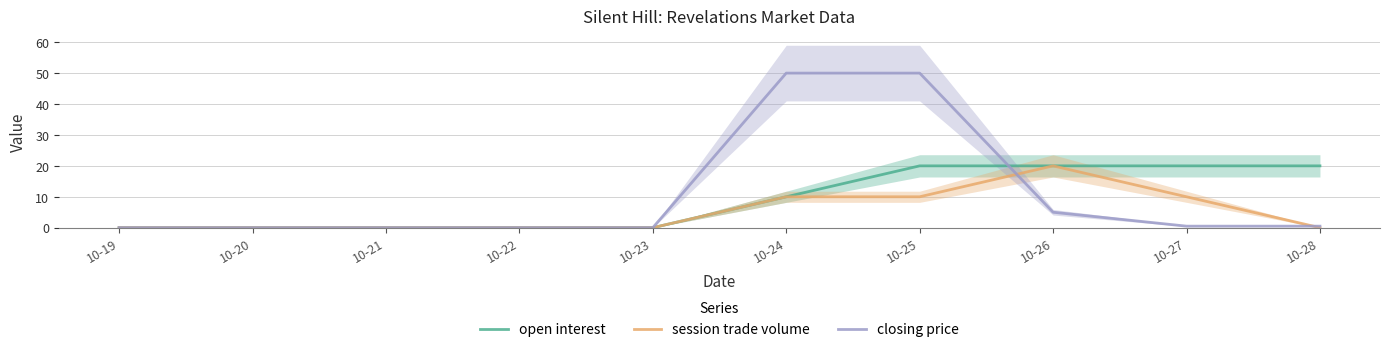

Which label corresponds to the largest value in the chart?

10-24